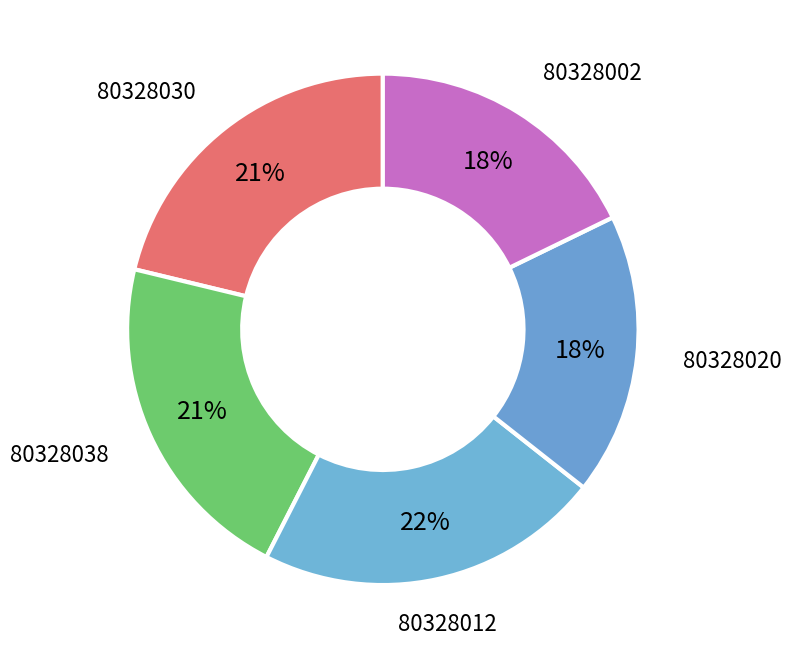

Is it true that 80328030 is 4% of the pie?

False